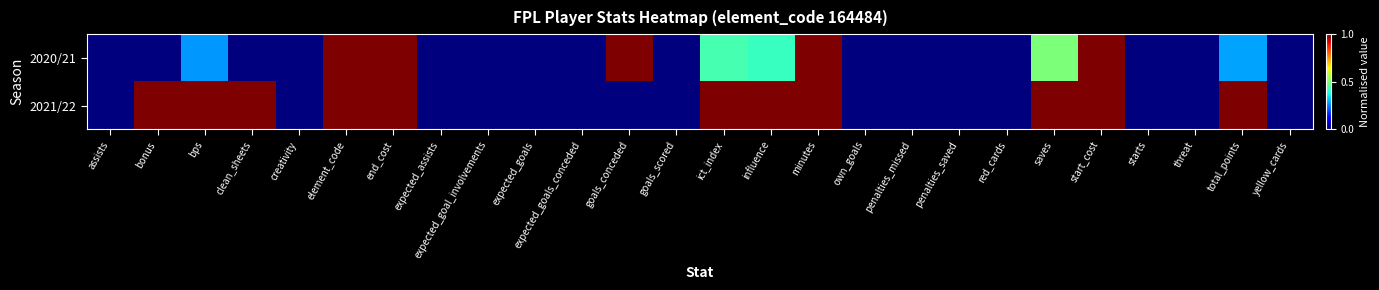

Reading right to left, extract all data points from this chart.

2020/21: yellow_cards=0.0	total_points=0.3	threat=0.0	starts=0.0	start_cost=1.0	saves=0.5	red_cards=0.0	penalties_saved=0.0	penalties_missed=0.0	own_goals=0.0	minutes=1.0	influence=0.4	ict_index=0.4	goals_scored=0.0	goals_conceded=1.0	expected_goals_conceded=0.0	expected_goals=0.0	expected_goal_involvements=0.0	expected_assists=0.0	end_cost=1.0	element_code=1.0	creativity=0.0	clean_sheets=0.0	bps=0.3	bonus=0.0	assists=0.0
2021/22: yellow_cards=0.0	total_points=1.0	threat=0.0	starts=0.0	start_cost=1.0	saves=1.0	red_cards=0.0	penalties_saved=0.0	penalties_missed=0.0	own_goals=0.0	minutes=1.0	influence=1.0	ict_index=1.0	goals_scored=0.0	goals_conceded=0.0	expected_goals_conceded=0.0	expected_goals=0.0	expected_goal_involvements=0.0	expected_assists=0.0	end_cost=1.0	element_code=1.0	creativity=0.0	clean_sheets=1.0	bps=1.0	bonus=1.0	assists=0.0